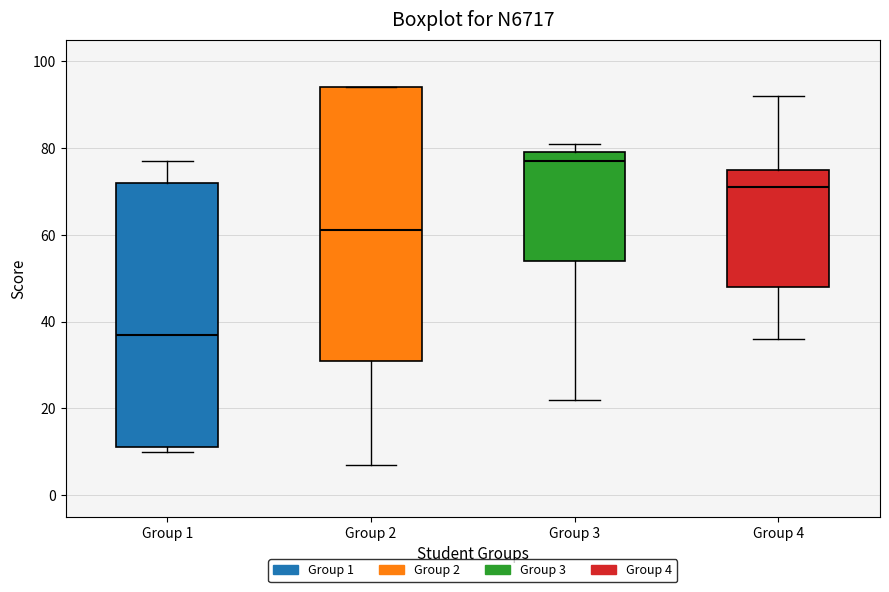

Reading left to right, transcribe this box plot: for each box, give where its median line is, the range the box spans, and where its two whiskers end, as read against the y-axis. The values are not printed on the chart, so give them approximately, as read against the axis.

Group 1: median 38, box 12 to 72, whiskers 10 to 78
Group 2: median 62, box 32 to 94, whiskers 8 to 94
Group 3: median 78, box 54 to 80, whiskers 22 to 82
Group 4: median 72, box 48 to 76, whiskers 36 to 92